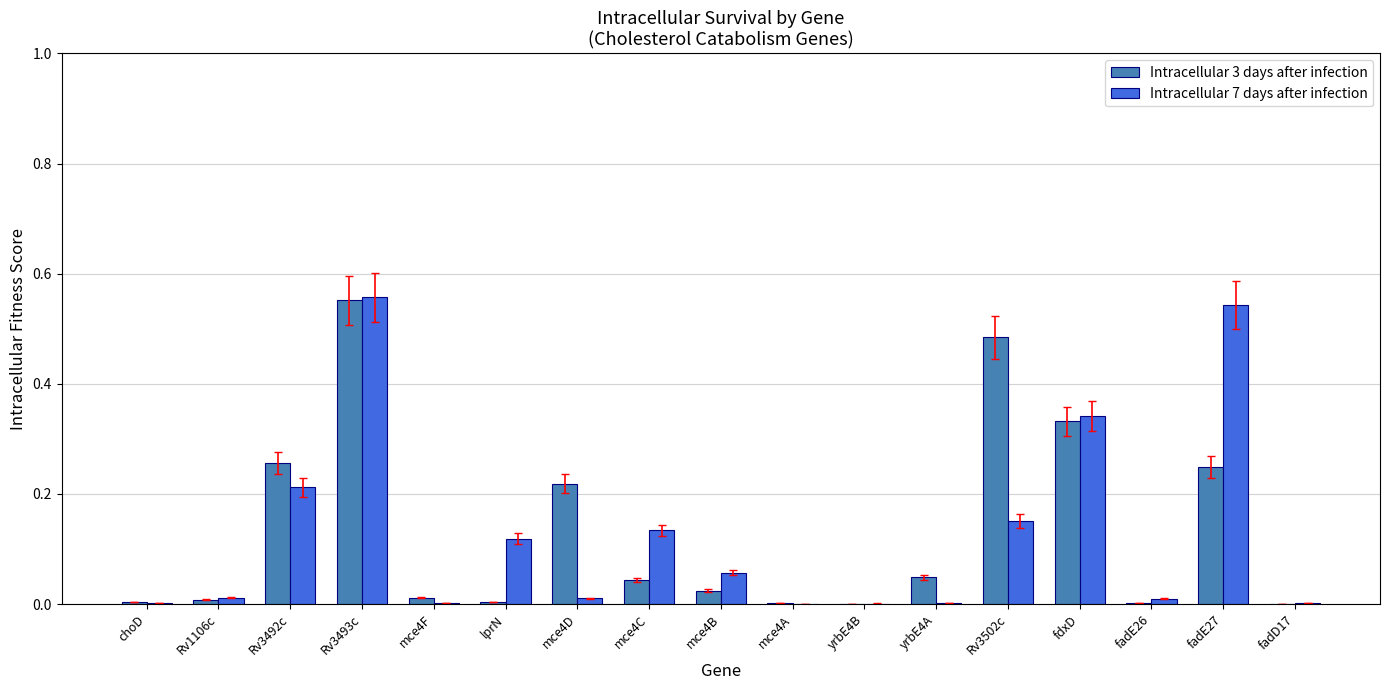

Are the bars horizontal?

No